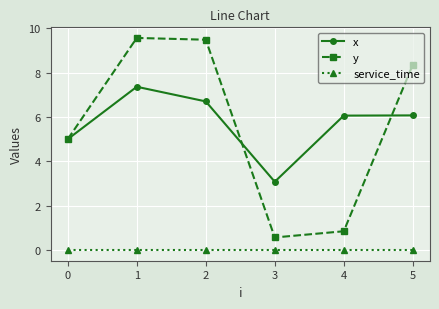

What is the value of the y point at the 3rd from the left?

9.5